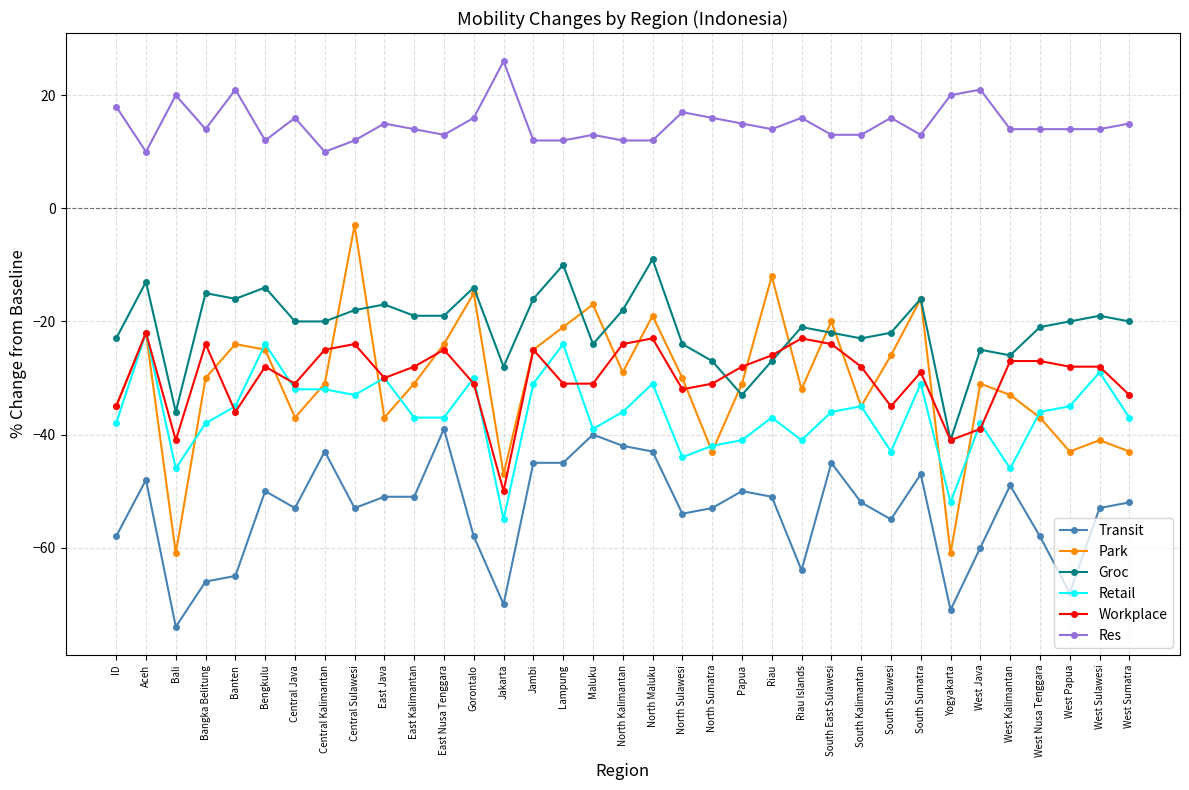

True or false: Groc and Workplace intersect in this chart.

True